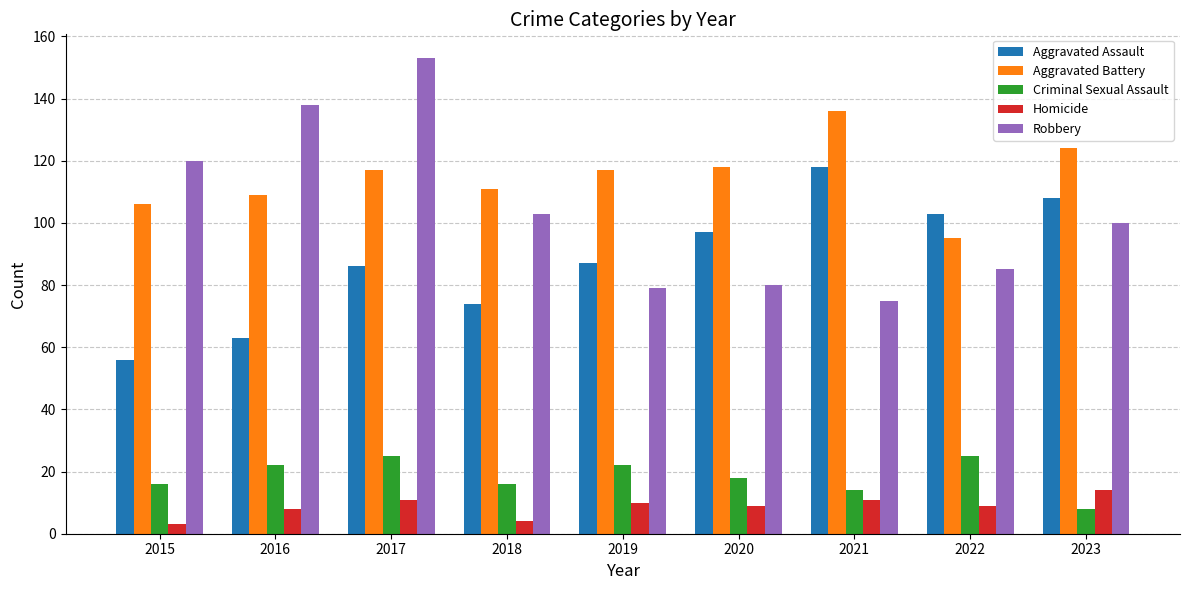

Reading left to right, what are all the values shown in this chart?

Aggravated Assault: 2015=56	2016=63	2017=86	2018=74	2019=87	2020=97	2021=118	2022=103	2023=108
Aggravated Battery: 2015=106	2016=109	2017=117	2018=111	2019=117	2020=118	2021=136	2022=95	2023=124
Criminal Sexual Assault: 2015=16	2016=22	2017=25	2018=16	2019=22	2020=18	2021=14	2022=25	2023=8
Homicide: 2015=3	2016=8	2017=11	2018=4	2019=10	2020=9	2021=11	2022=9	2023=14
Robbery: 2015=120	2016=138	2017=153	2018=103	2019=79	2020=80	2021=75	2022=85	2023=100